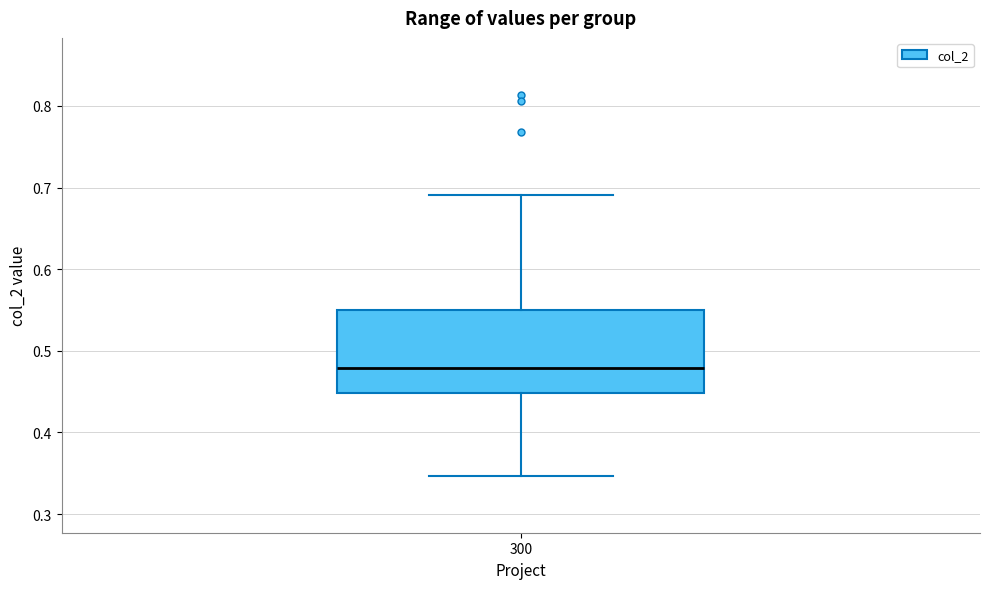

Read this box plot against the y-axis: the position of the median line, the range covered by the box, and the ends of both whiskers. The values are not printed on the chart, so give them approximately, as read against the axis.

median 0.48, box 0.45 to 0.55, whiskers 0.35 to 0.69